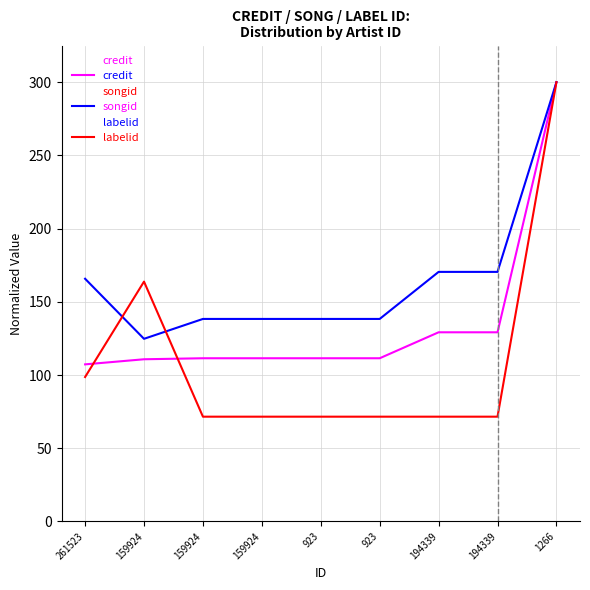

The labelid series shows 98.6 at 261523. True or false?

True